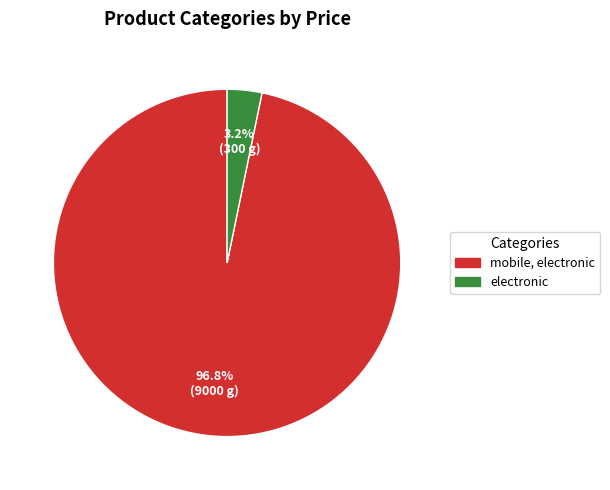

To the nearest percent, what is the combined percentage of electronic and mobile, electronic?

100%